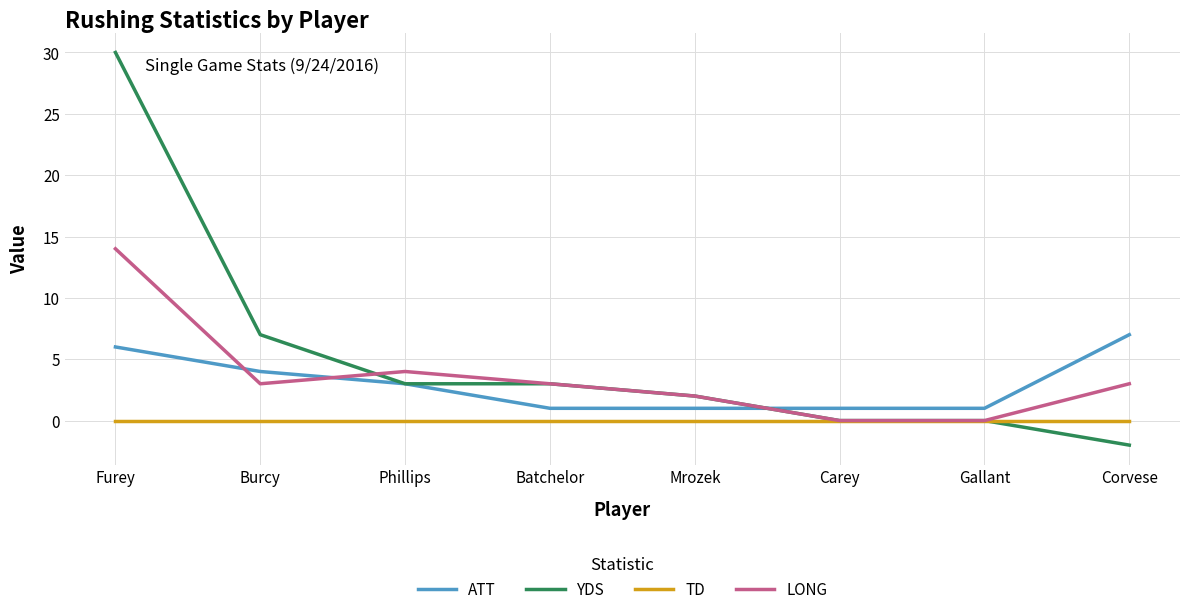

Count the number of categories in the chart.

8